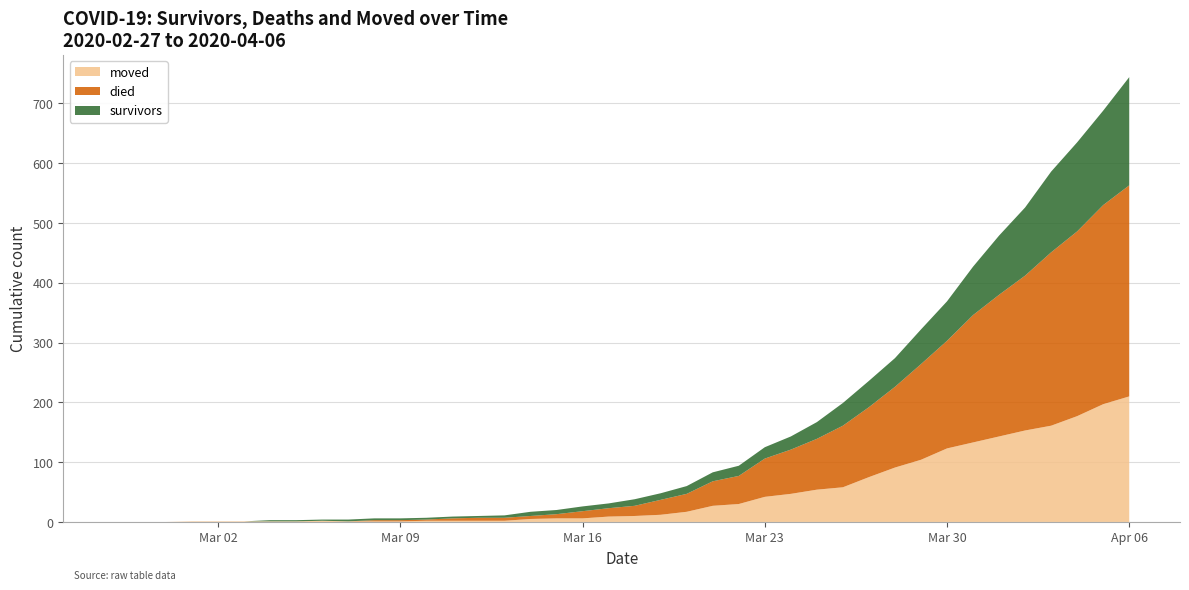

Reading left to right, list all the values displayed in this chart.

survivors: 0	0	0	0	0	0	2	2	2	3	3	3	3	3	3	4	7	7	8	8	11	11	13	15	17	19	22	28	38	44	48	58	66	81	99	114	135	149	158	181
died: 0	0	0	0	0	0	0	0	0	0	2	2	2	4	5	5	5	7	12	14	17	25	30	41	47	64	74	85	103	117	135	160	180	213	237	259	290	309	333	353
moved: 0	0	0	1	1	1	1	1	2	1	1	1	2	2	2	2	5	6	6	9	10	12	17	27	30	42	47	54	58	75	91	104	123	133	143	153	161	177	197	210